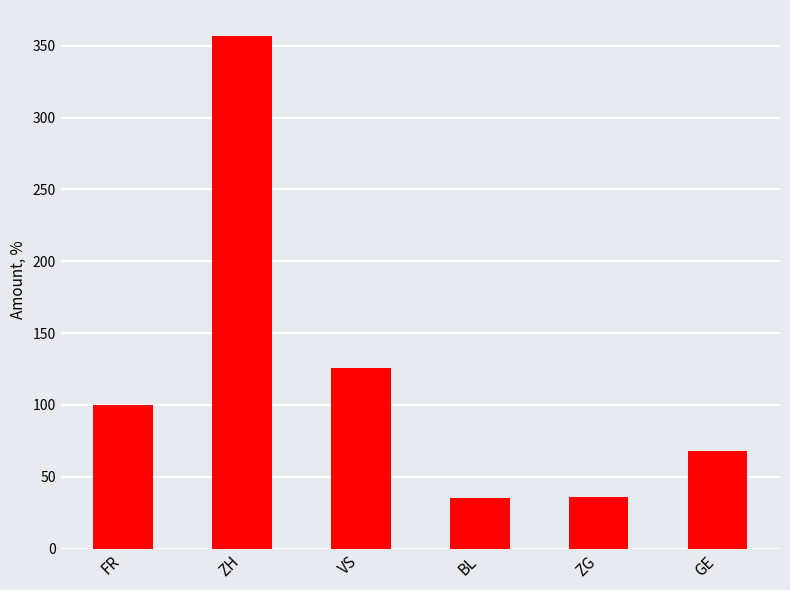

What is the maximum value shown in the chart?

357